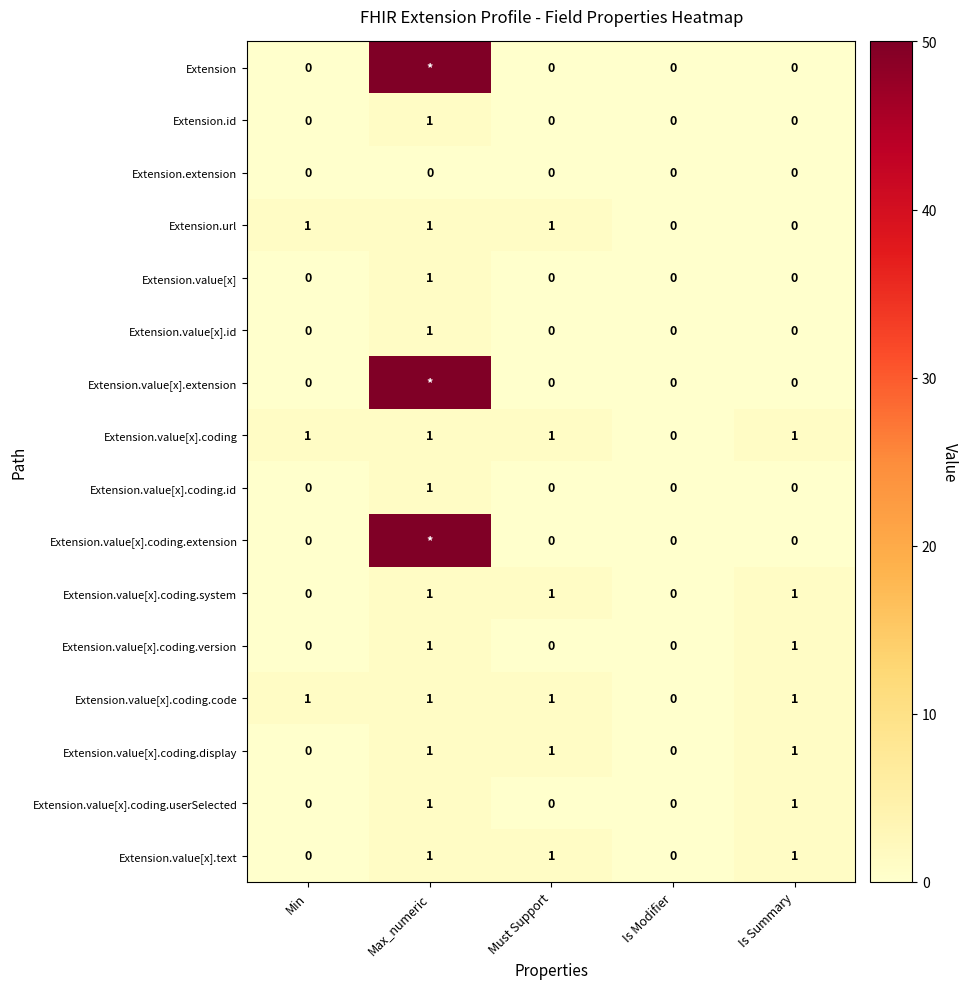

The value of Extension.id at Must Support is -1. True or false?

False